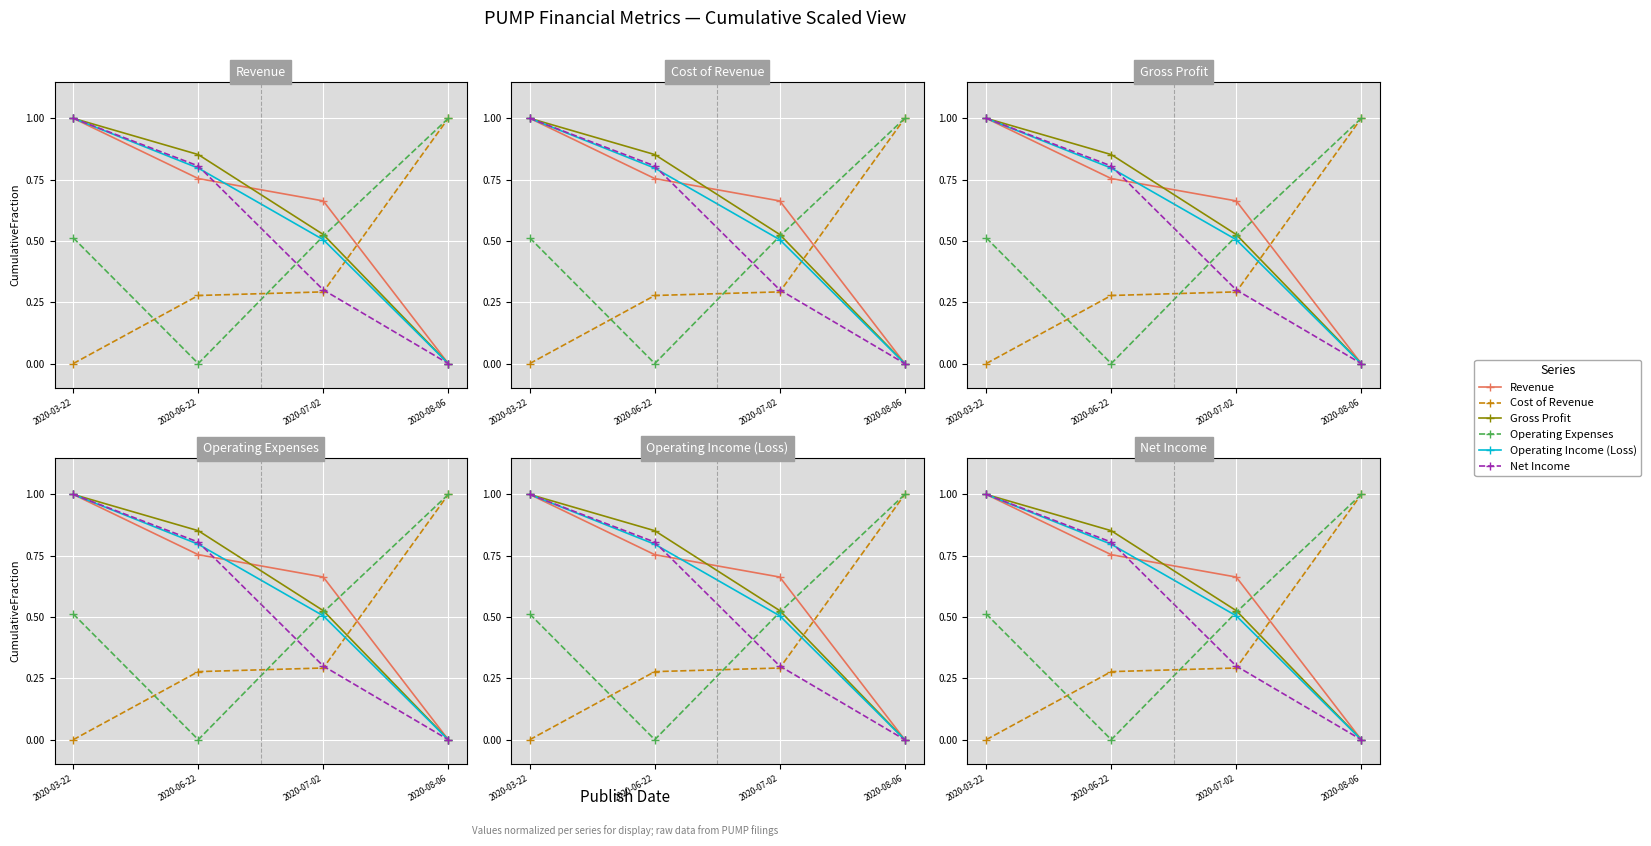

What is the highest value of the Revenue series?

1.0